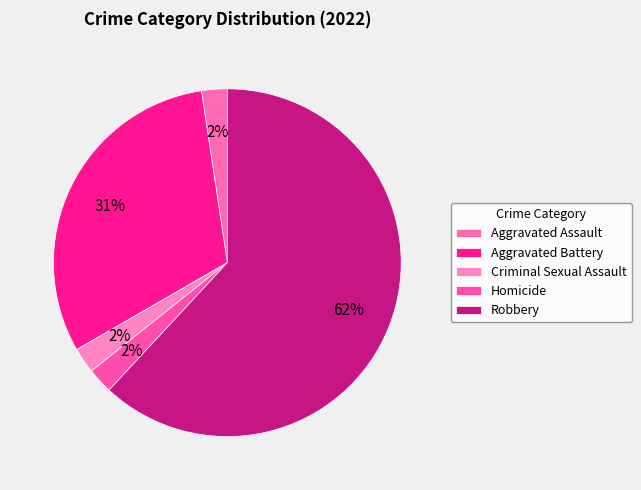

Do Robbery and Criminal Sexual Assault together represent more than half of the pie?

Yes